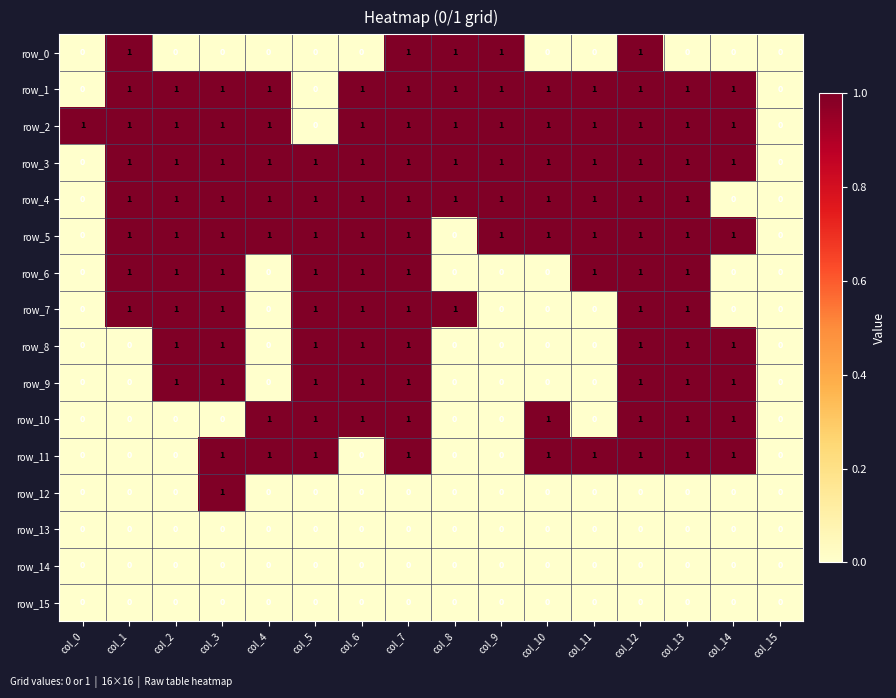

What is the difference between the maximum and minimum values in the row_8 series?

1